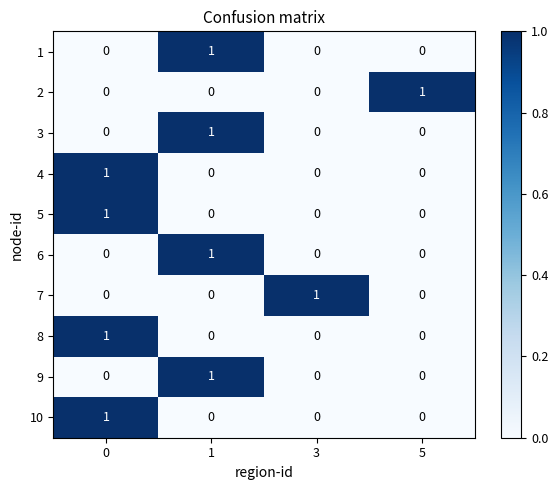

The 8 series shows -1 at 3. True or false?

False